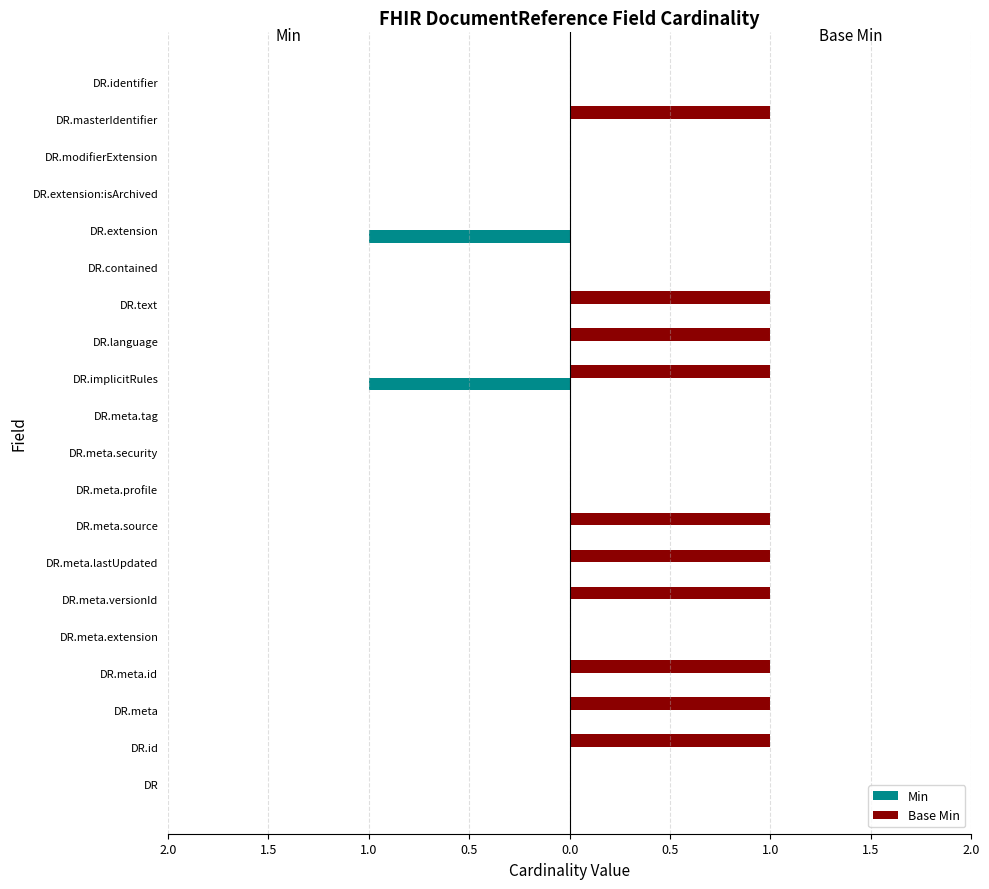

Rank the series by their maximum value, from highest to lowest.

Base Min, Min